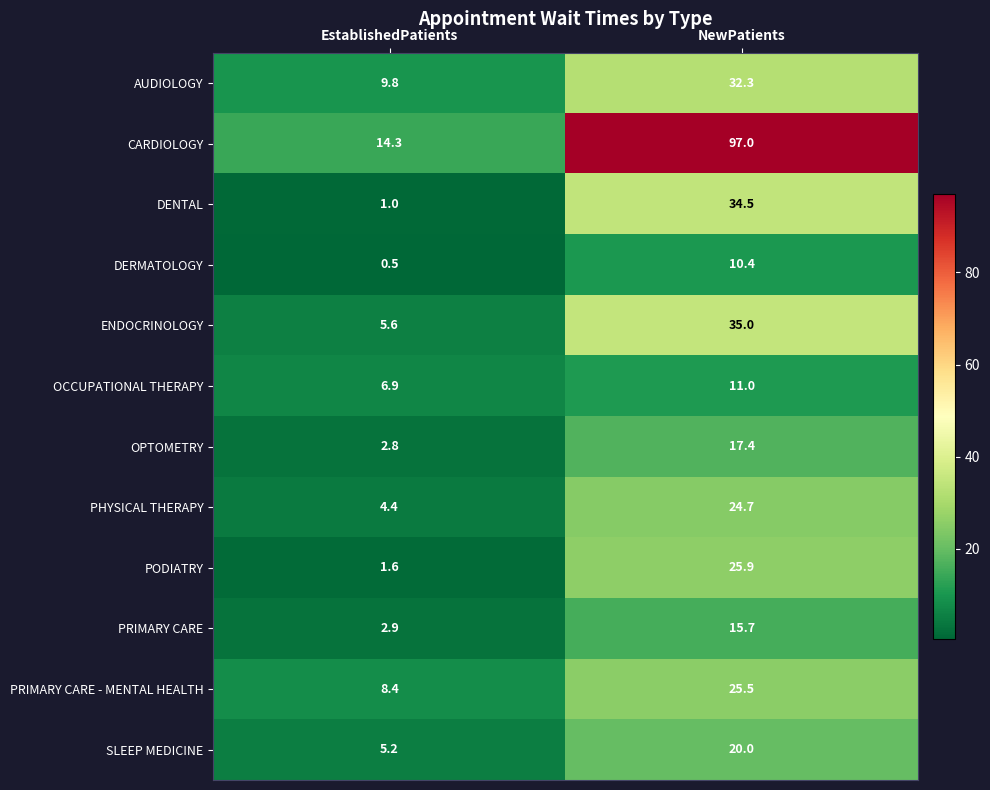

Between EstablishedPatients and NewPatients, which series saw the biggest shift?

CARDIOLOGY